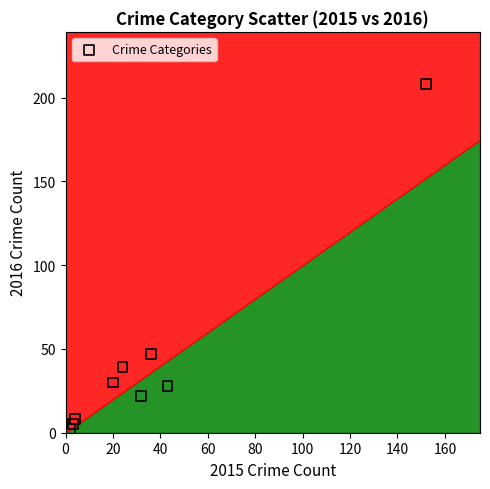

What is the average X value?

35